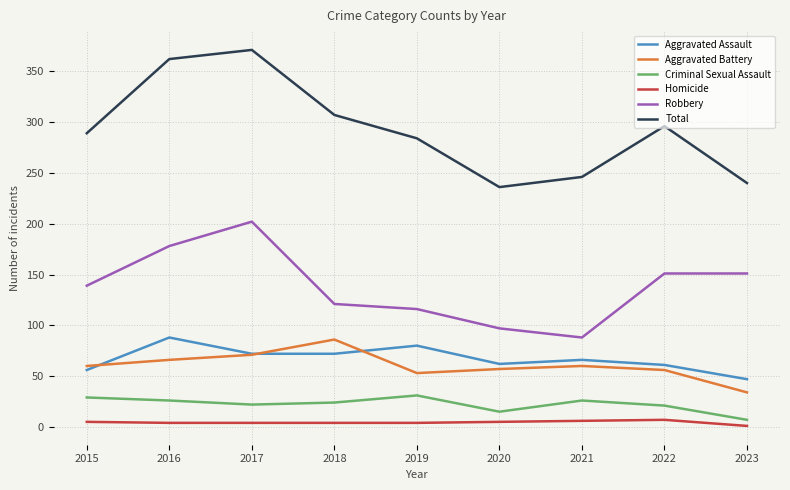

In Total, how many points are higher than both neighbors (excluding endpoints)?

2